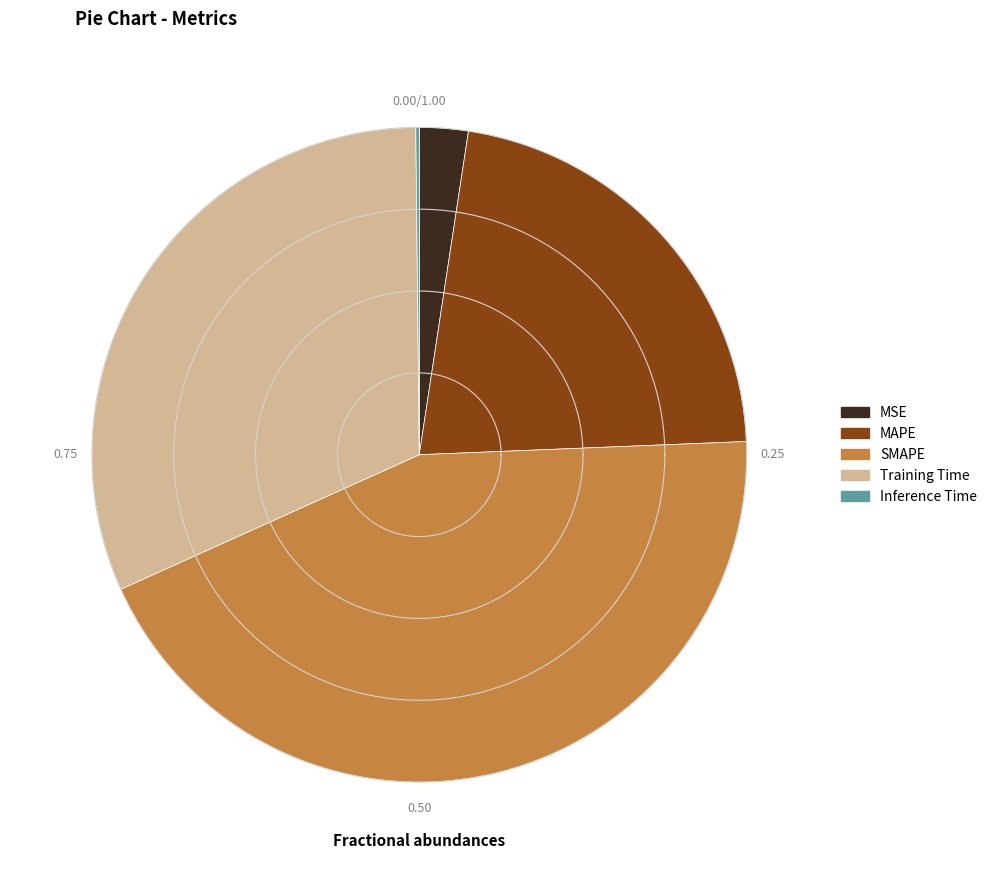

The Inference Time slice represents 1% of the pie. True or false?

False